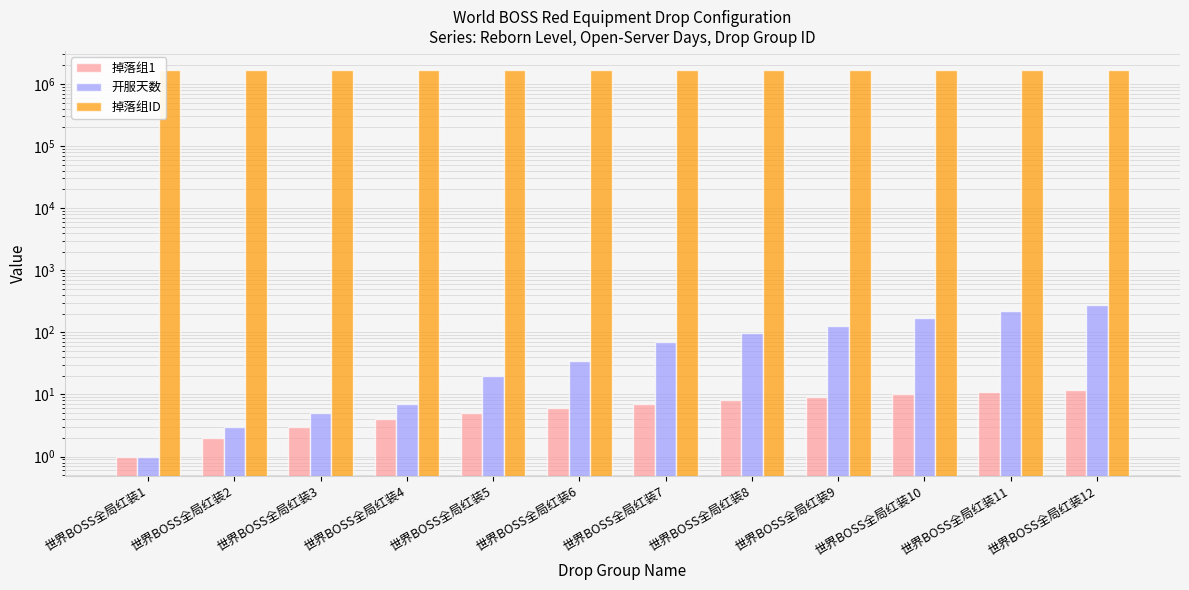

Which label corresponds to the largest value in the chart?

世界BOSS全局红装12